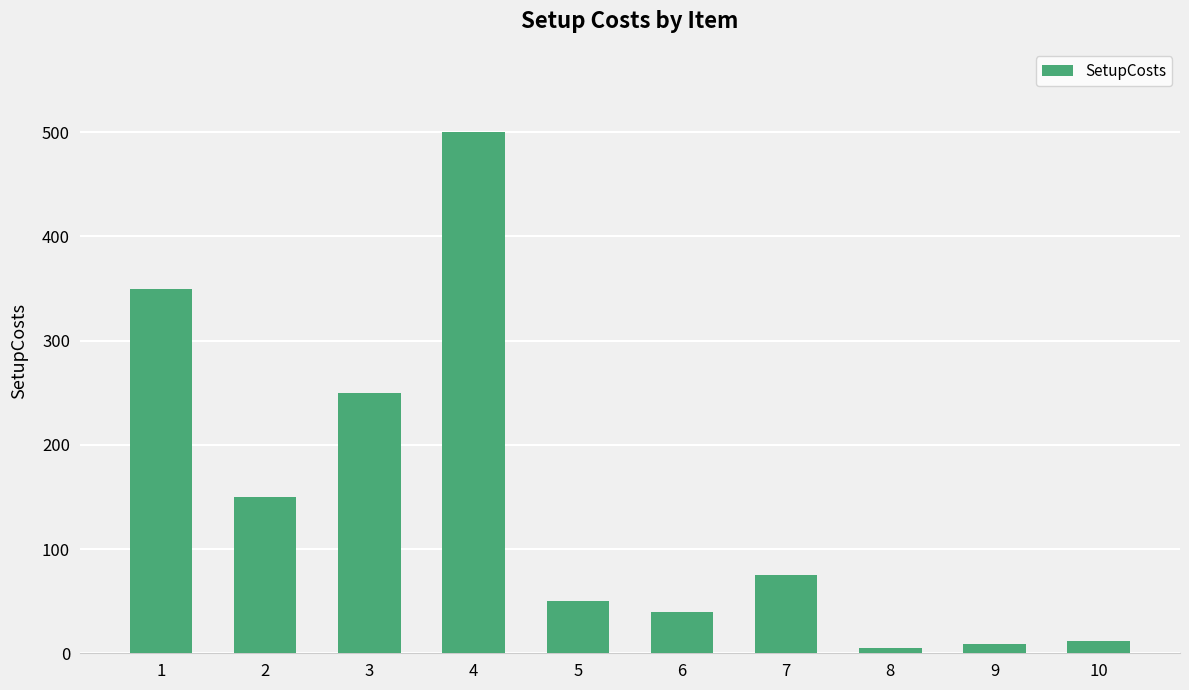

What is the difference between the maximum and minimum values?

495.0